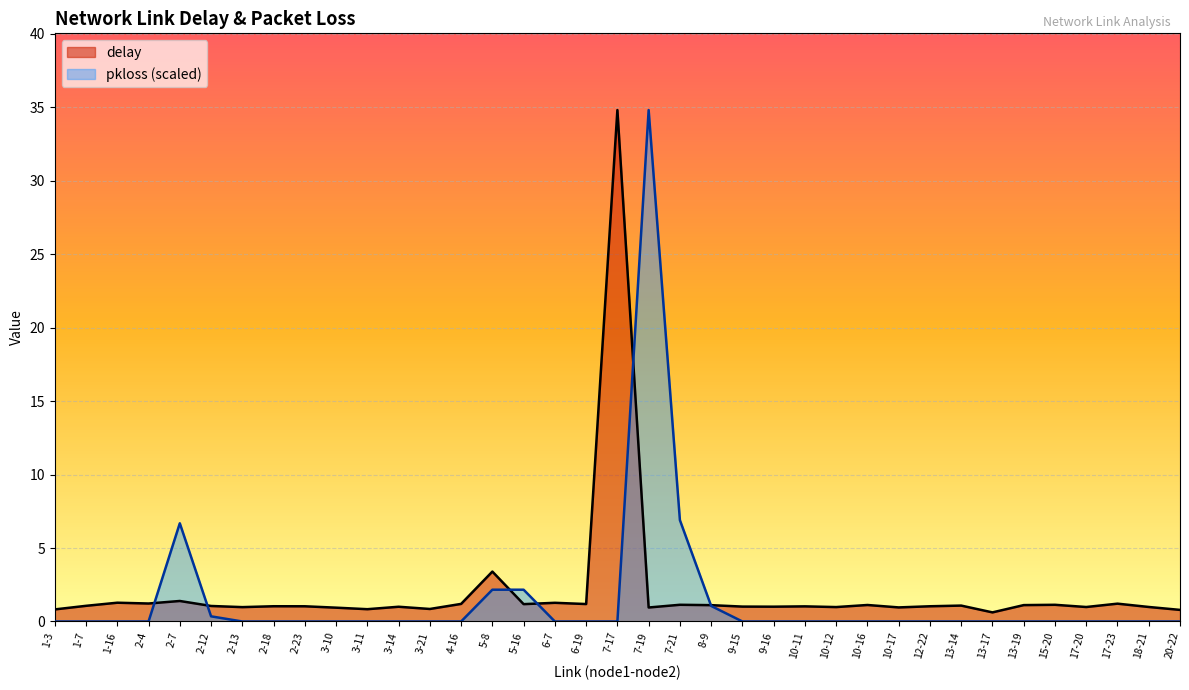

How many values in the pkloss series exceed 0?

7